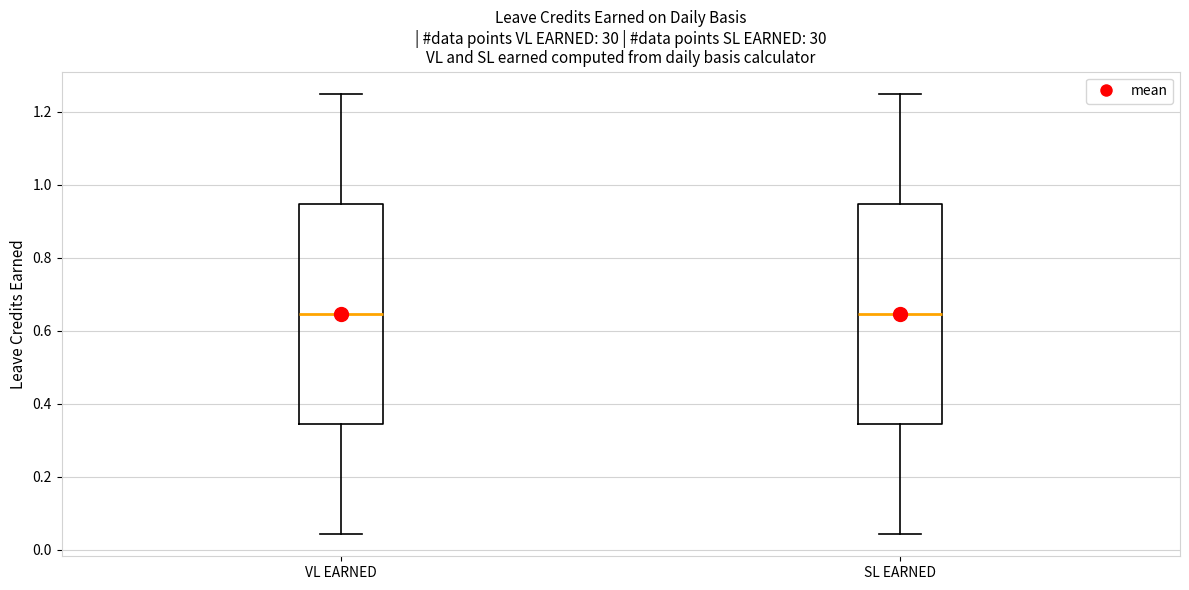

Where is the upper edge of the box for SL EARNED on the y-axis? The values are not printed on the chart, so give them approximately, as read against the axis.

0.94